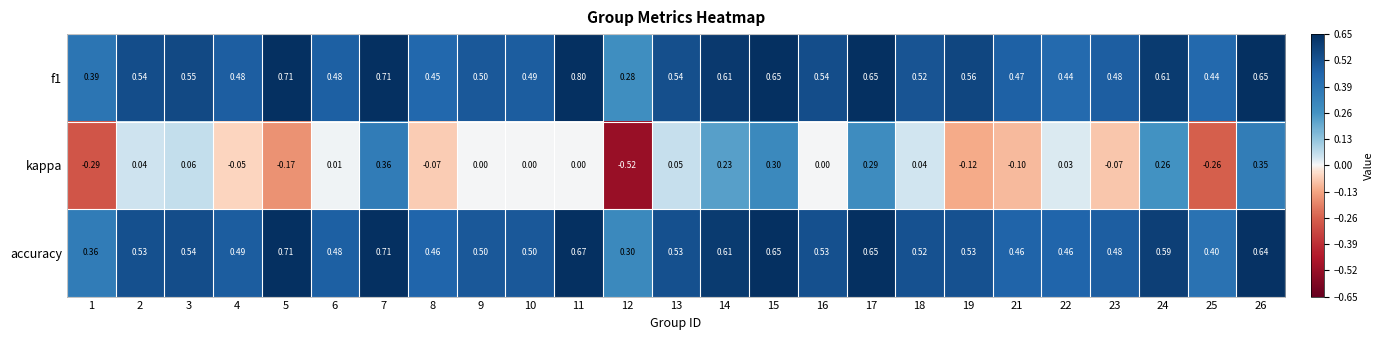

How many categories are shown in the chart?

25